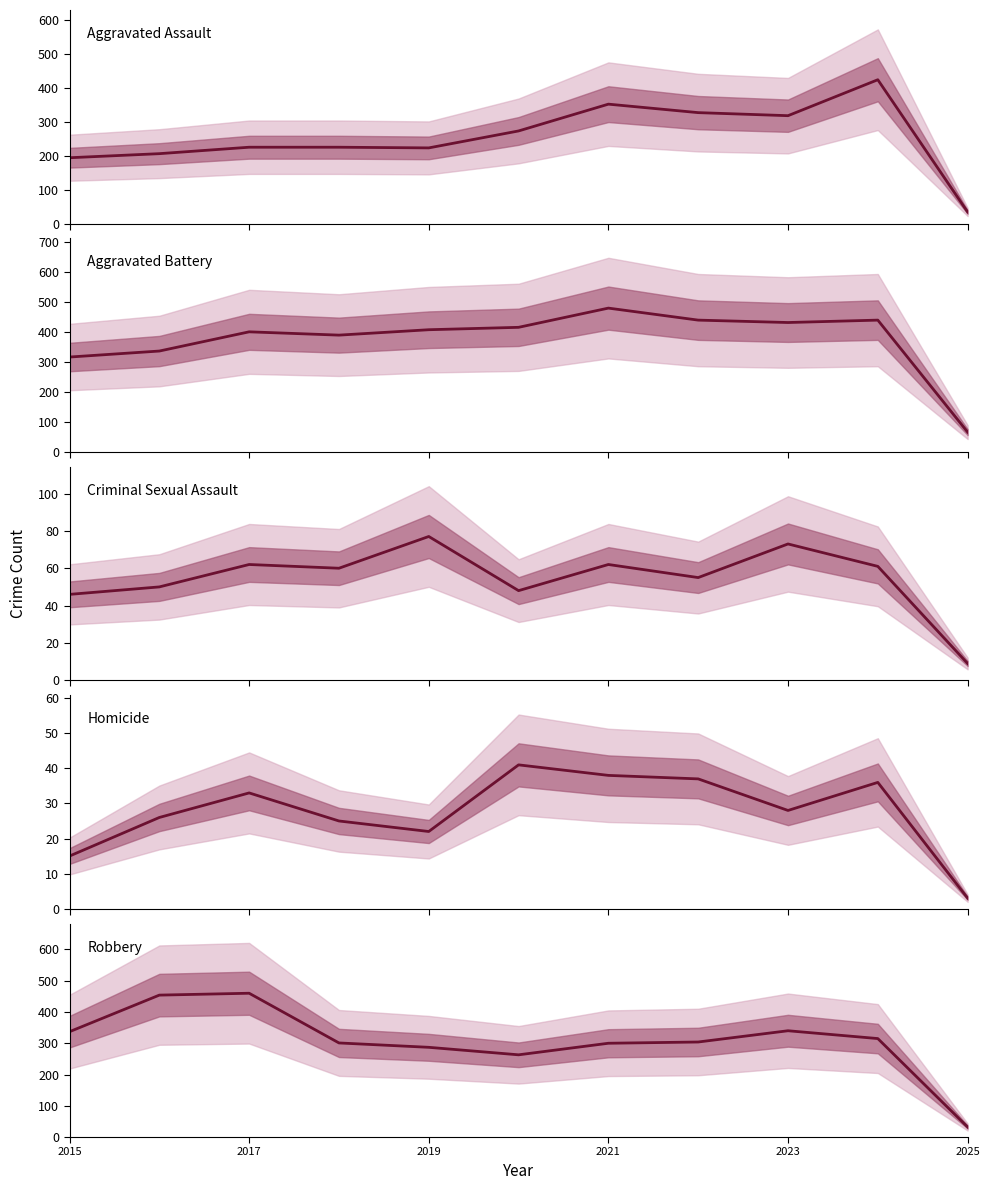

What position from the left is 2017?

3